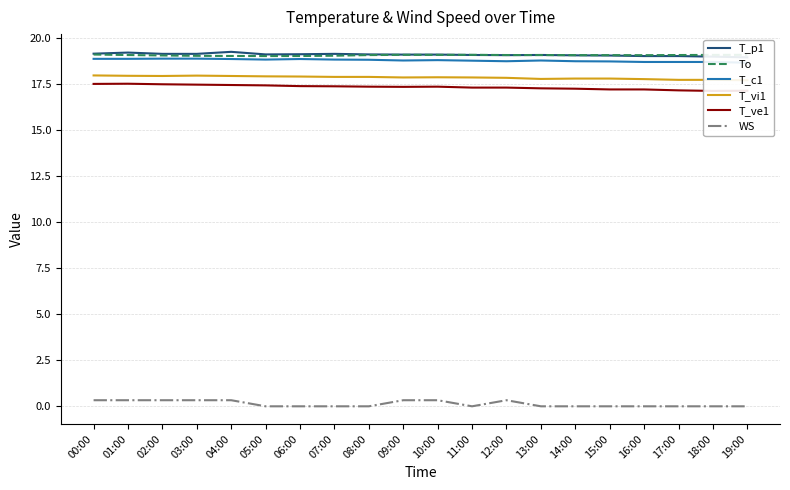

The value of To at 06:00 is 19.0. True or false?

True